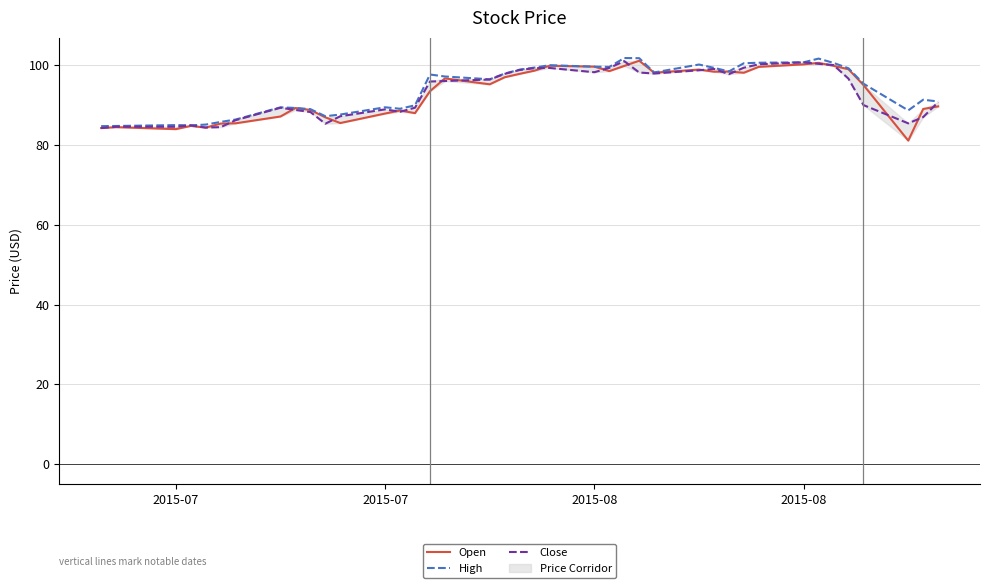

What are all the series names shown in the legend?

Open, High, Close